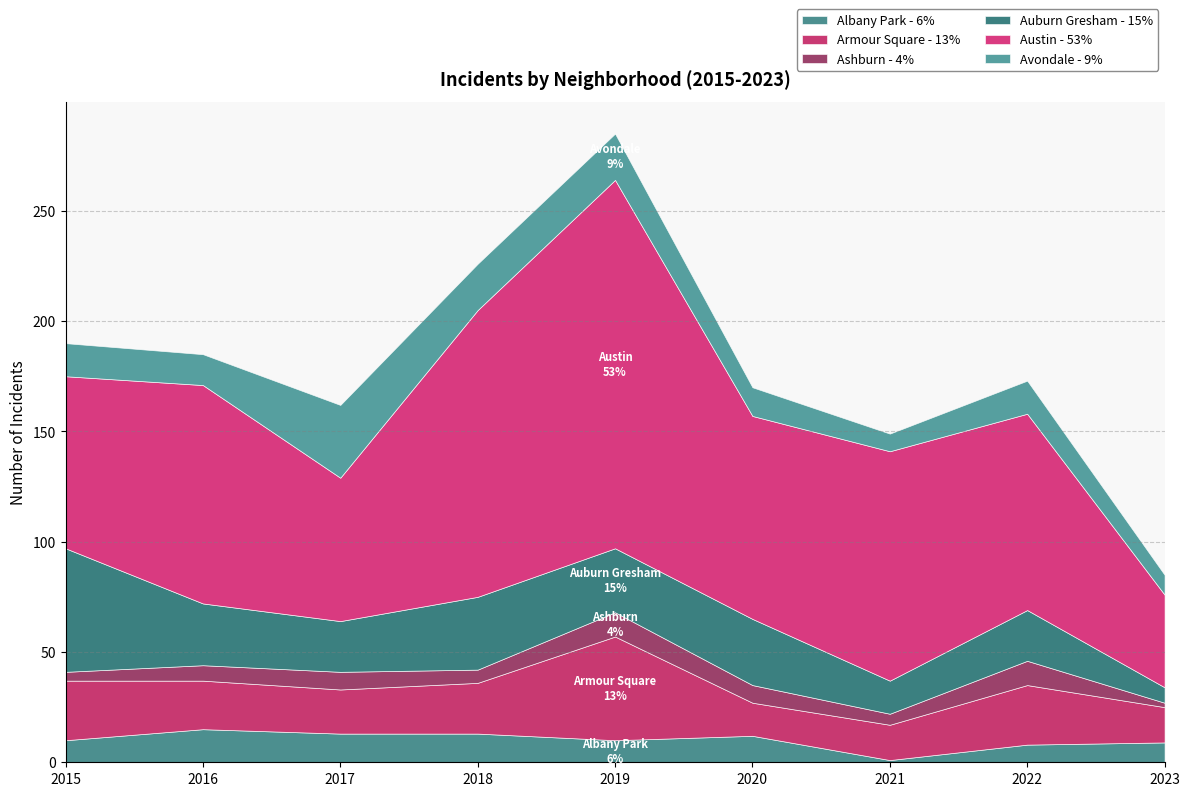

Where is the first local maximum for Auburn Gresham?

2018